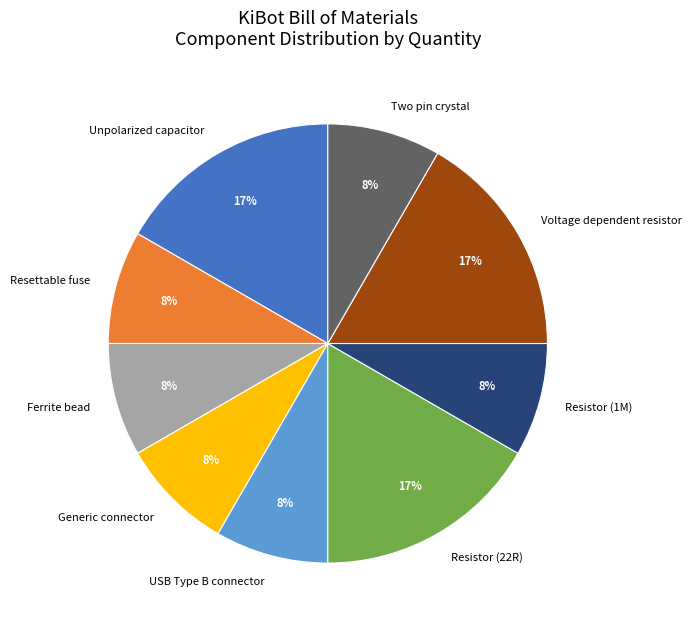

To the nearest percent, what is the average slice percentage?

11%